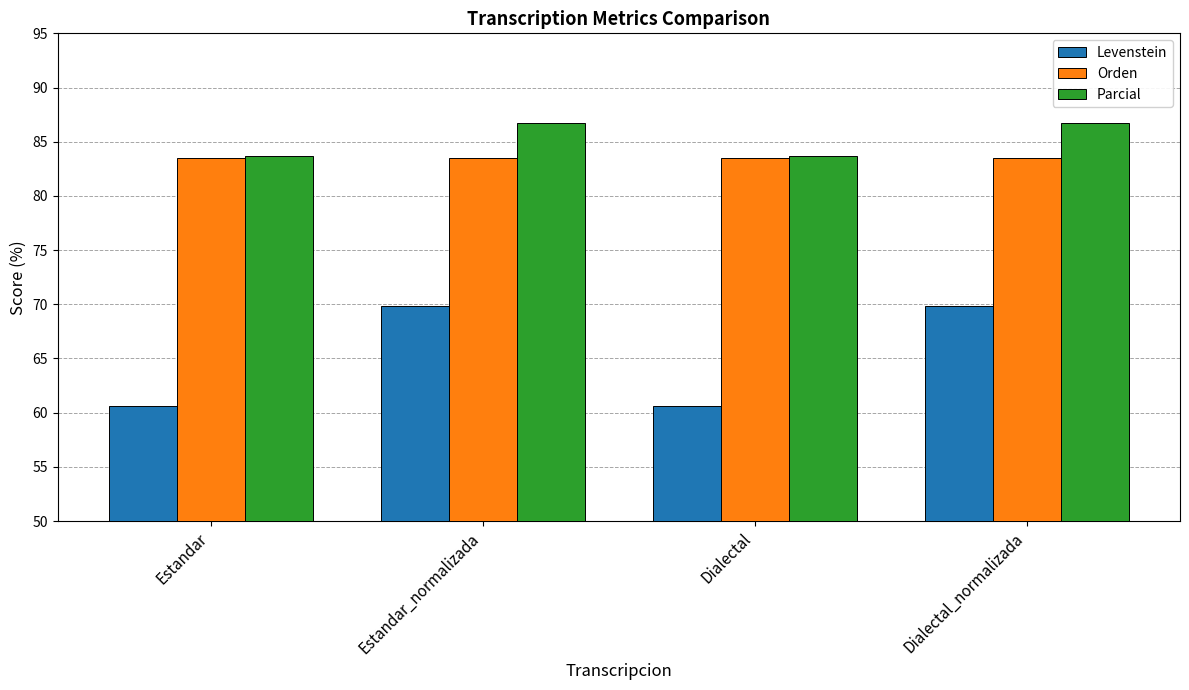

What is the value of the Levenstein bar at the 1st from the left?

60.7